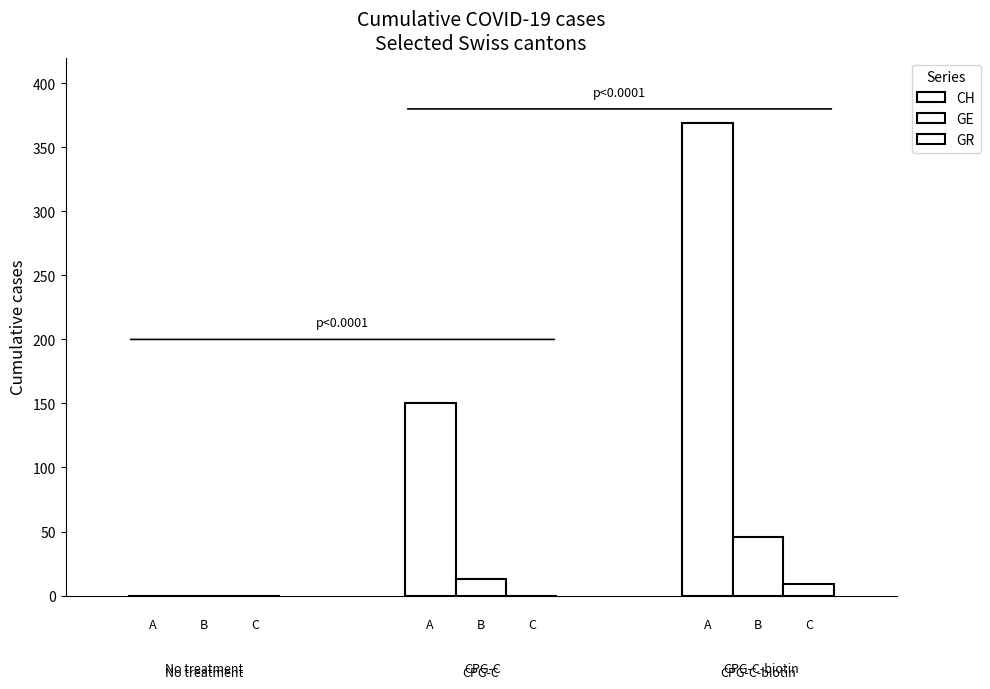

Reading left to right, what are all the values shown in this chart?

CH: 0	150	369
GE: 0	13	46
GR: 0	0	9